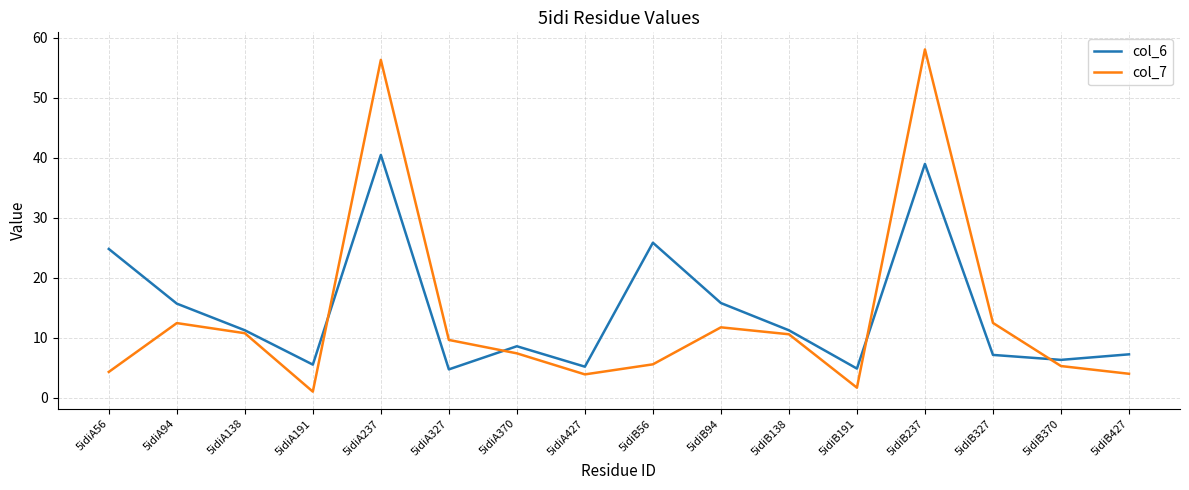

How many interior local peaks does the col_6 series have?

4